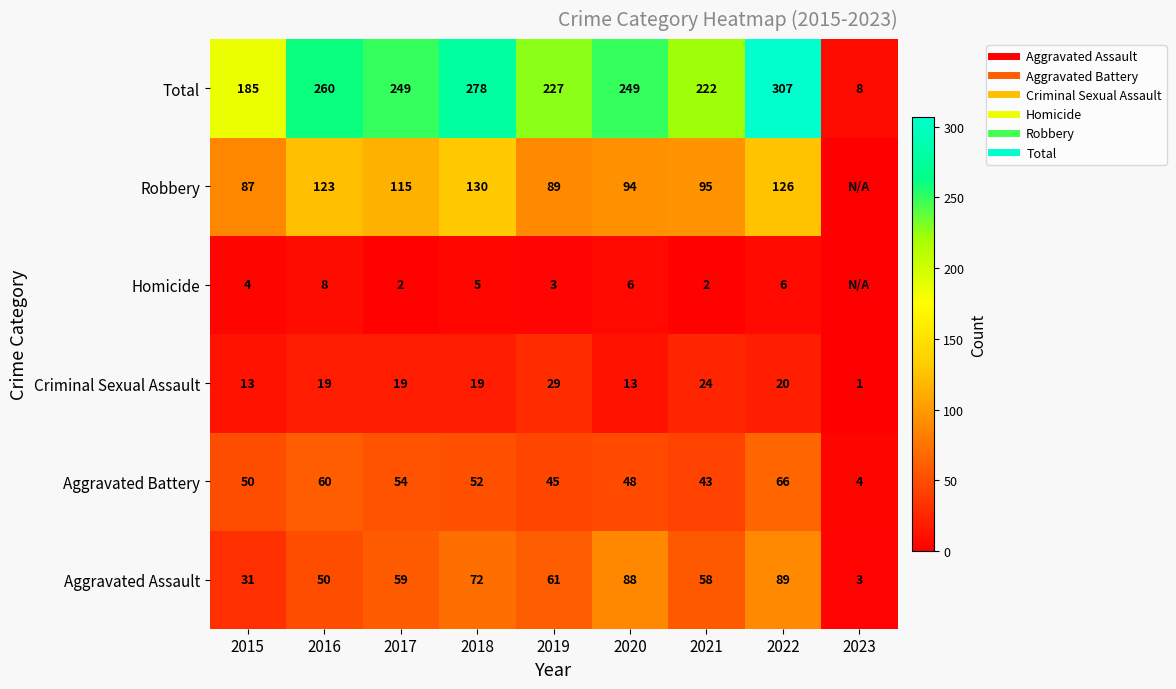

What is the total value across all series at 2016?

520